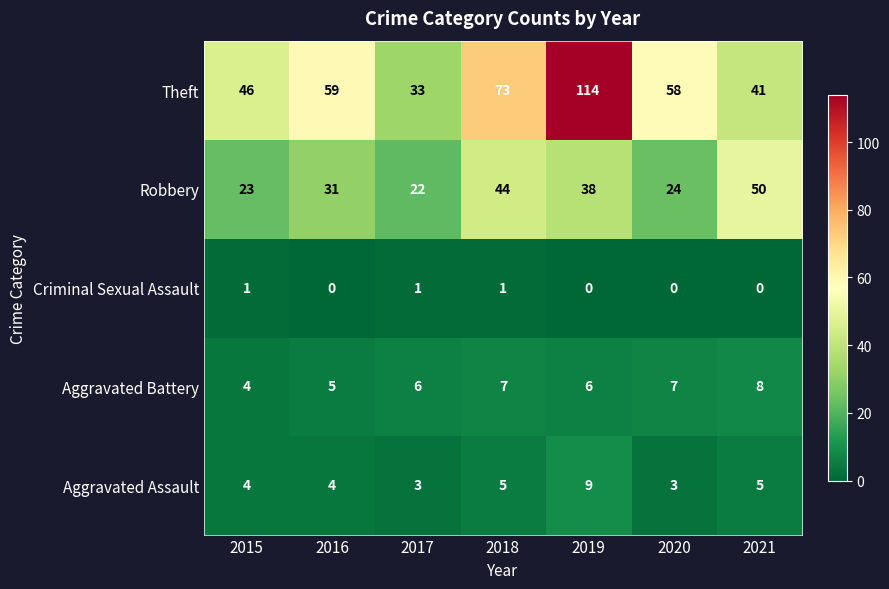

True or false: Criminal Sexual Assault has a value of 1 at 2017.

True